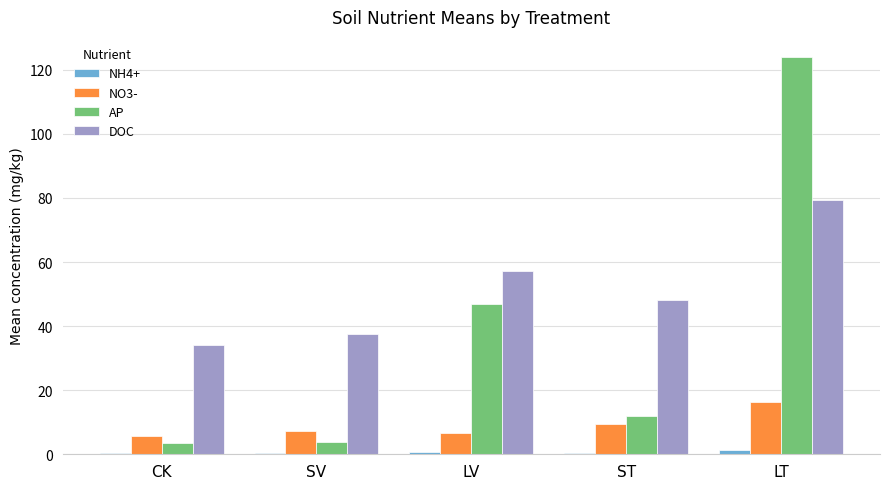

At which category is the sum across all series the highest?

LT